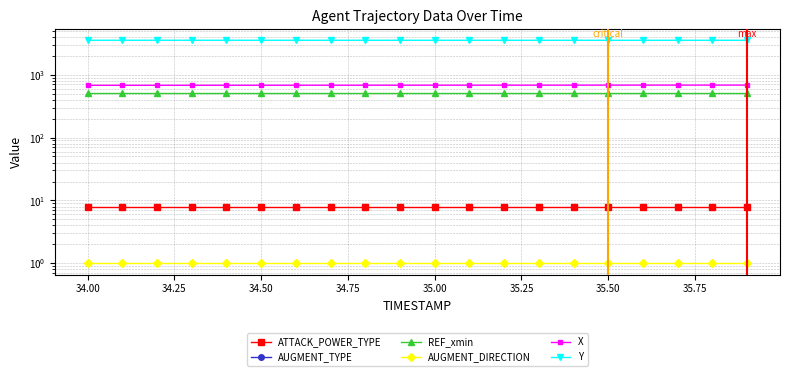

What are all the series names shown in the legend?

ATTACK_POWER_TYPE, AUGMENT_TYPE, REF_xmin, AUGMENT_DIRECTION, X, Y